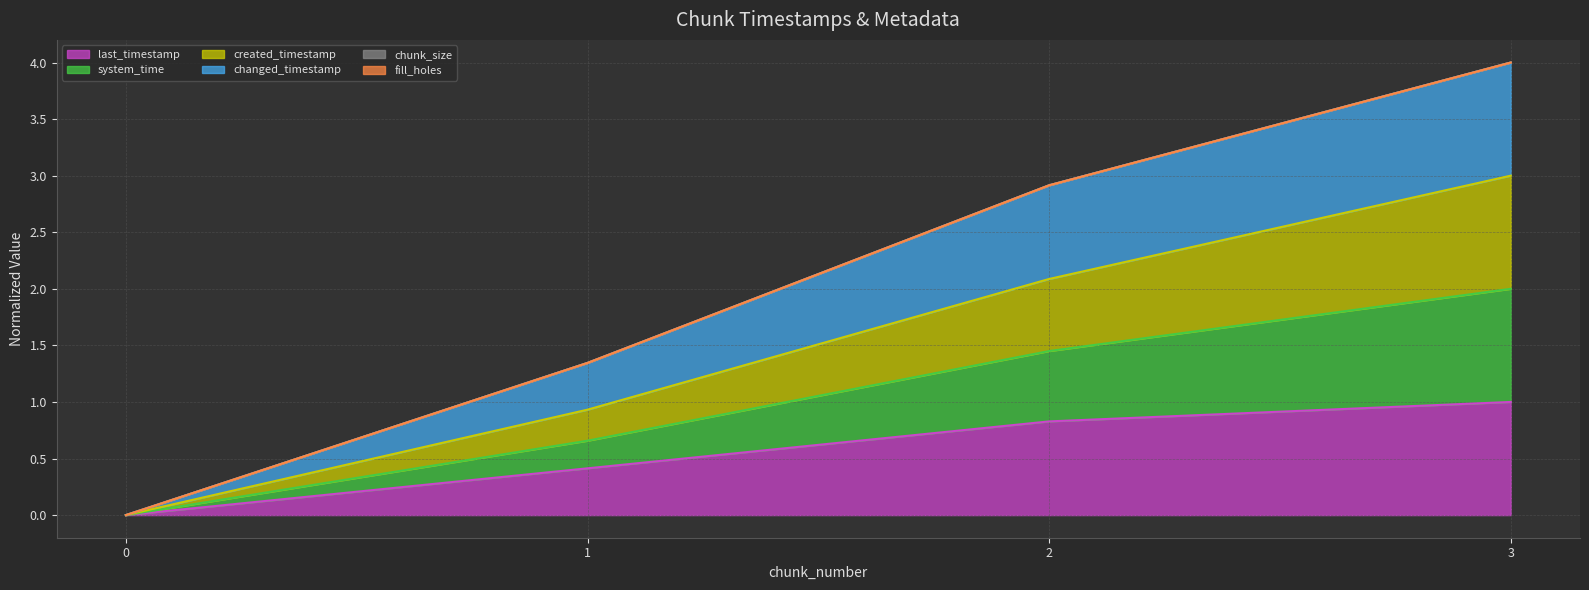

What are all the series names shown in the legend?

last_timestamp (line), system_time (line), created_timestamp (line), changed_timestamp (line), chunk_size (line), fill_holes (line)